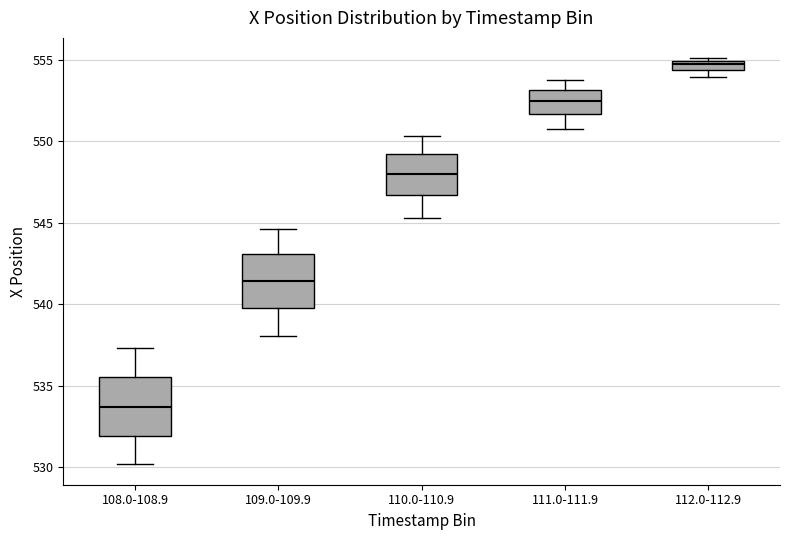

Where is the lower edge of the box for 108.0-108.9 on the y-axis? The values are not printed on the chart, so give them approximately, as read against the axis.

532.0